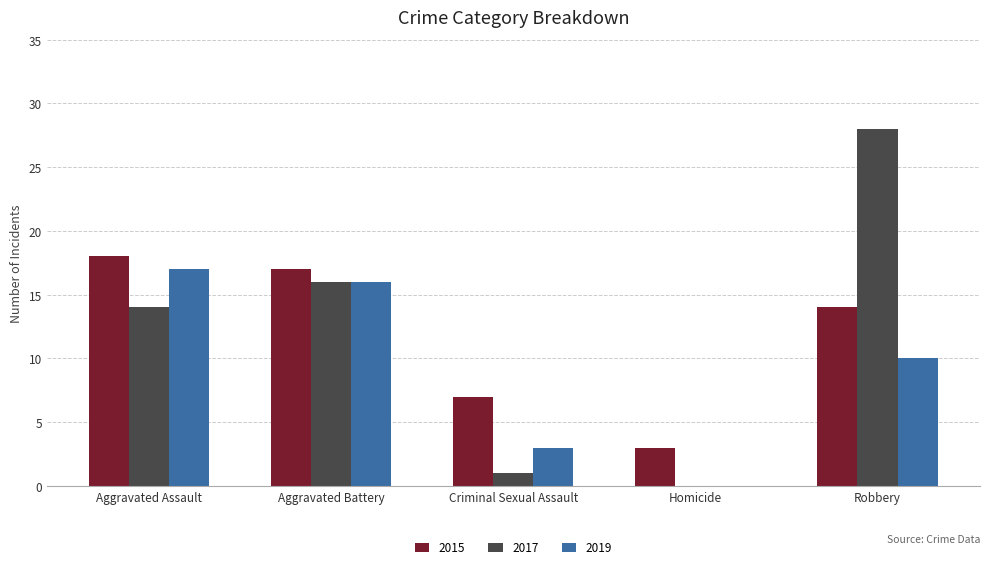

What is the total value across all series at Criminal Sexual Assault?

11